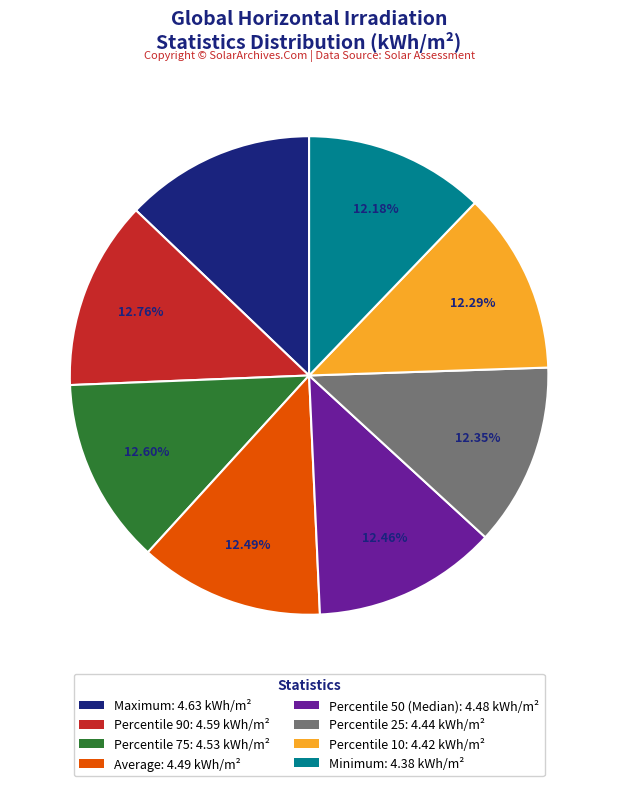

Is there any slice that represents more than half of the pie?

No